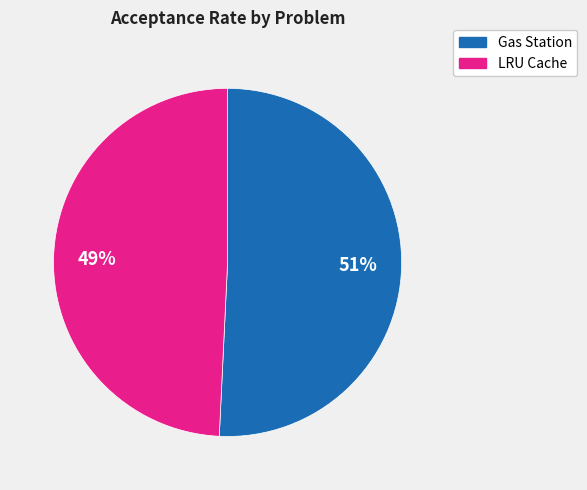

To the nearest percent, what is the difference between the largest and smallest slice percentages?

2%